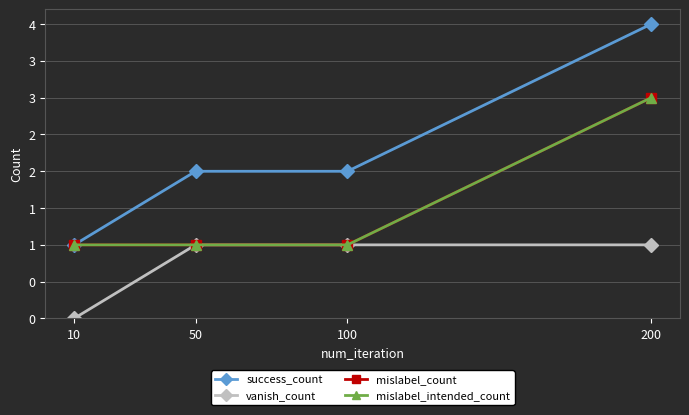

What is the difference between the maximum and minimum values in the success_count series?

3